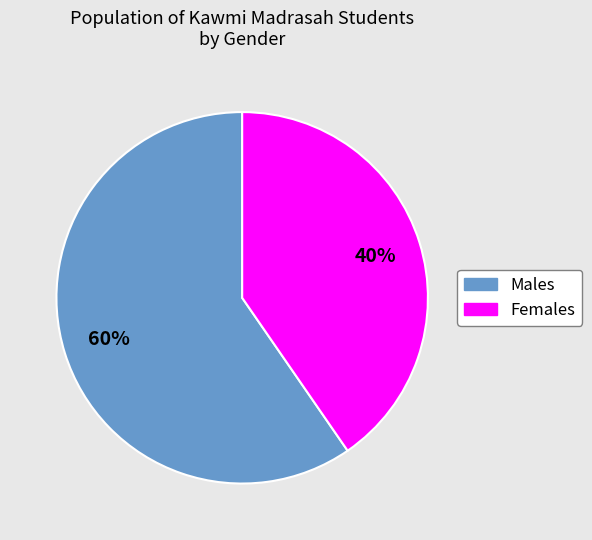

Is there any slice that represents more than half of the pie?

Yes